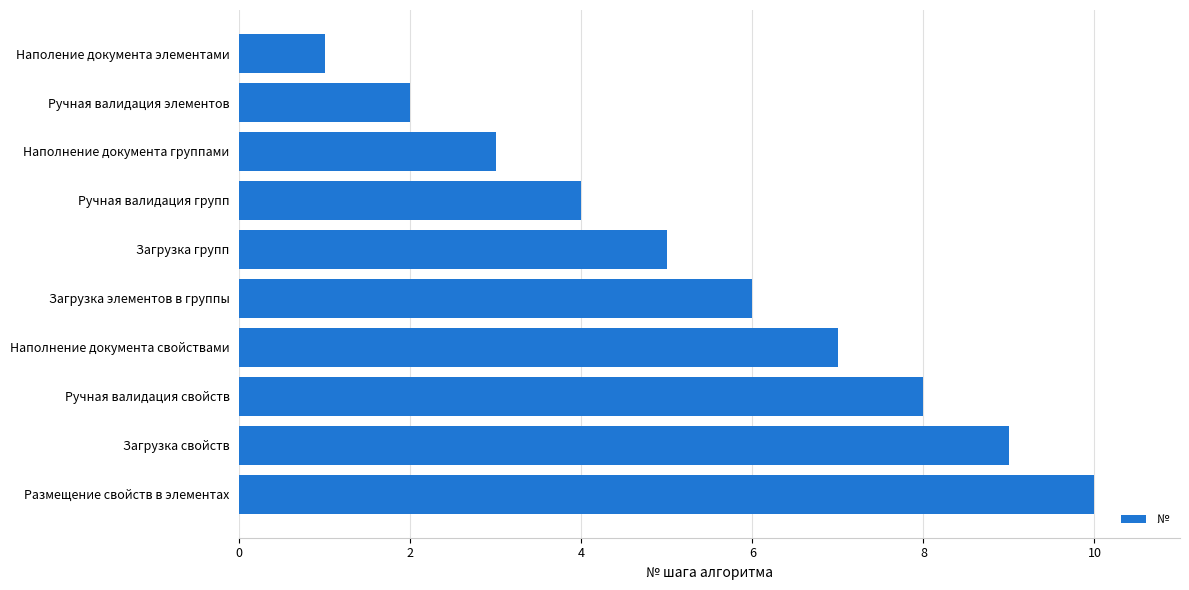

What value does the data have at Загрузка элементов в группы?

6